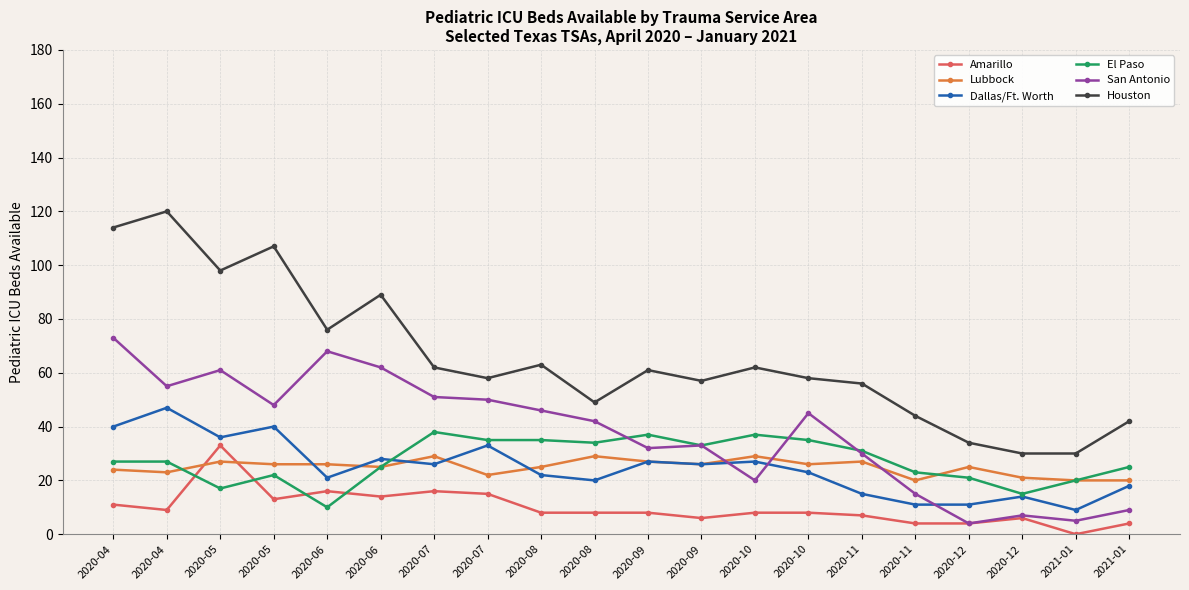

How many intersections are there between Lubbock and El Paso?

2